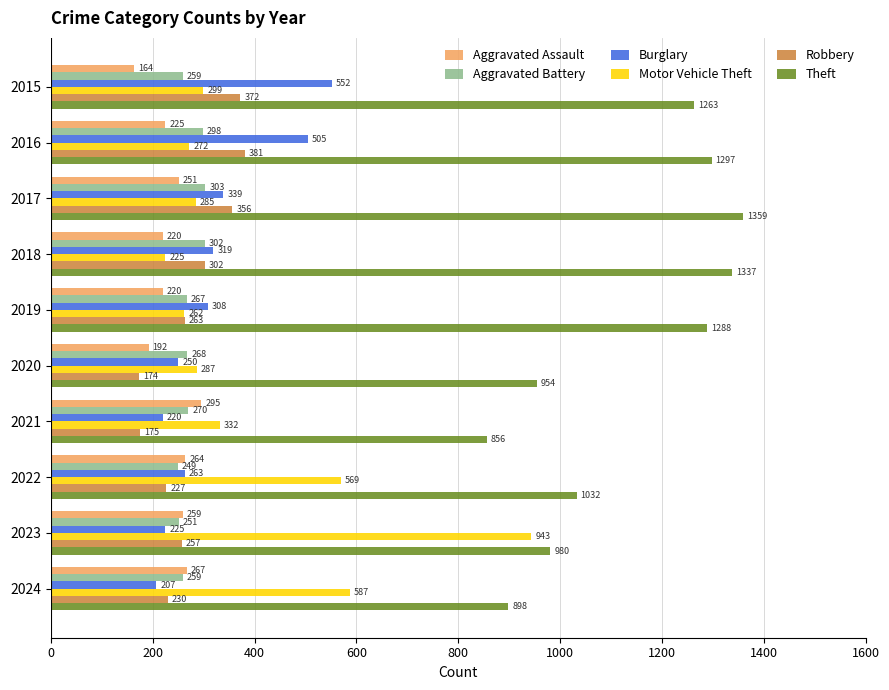

What is the difference between the highest and lowest values at 2022?

805